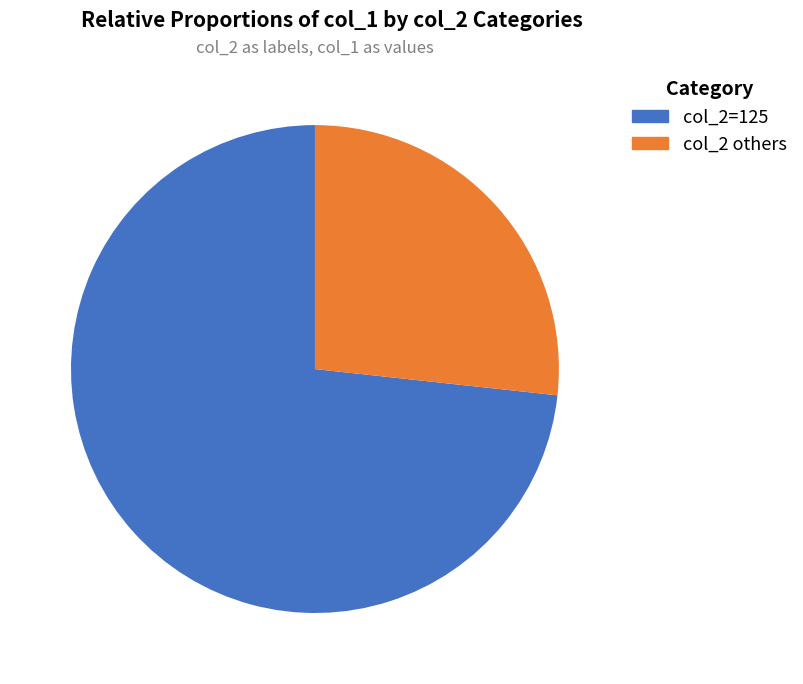

Is there a majority slice in this chart?

Yes